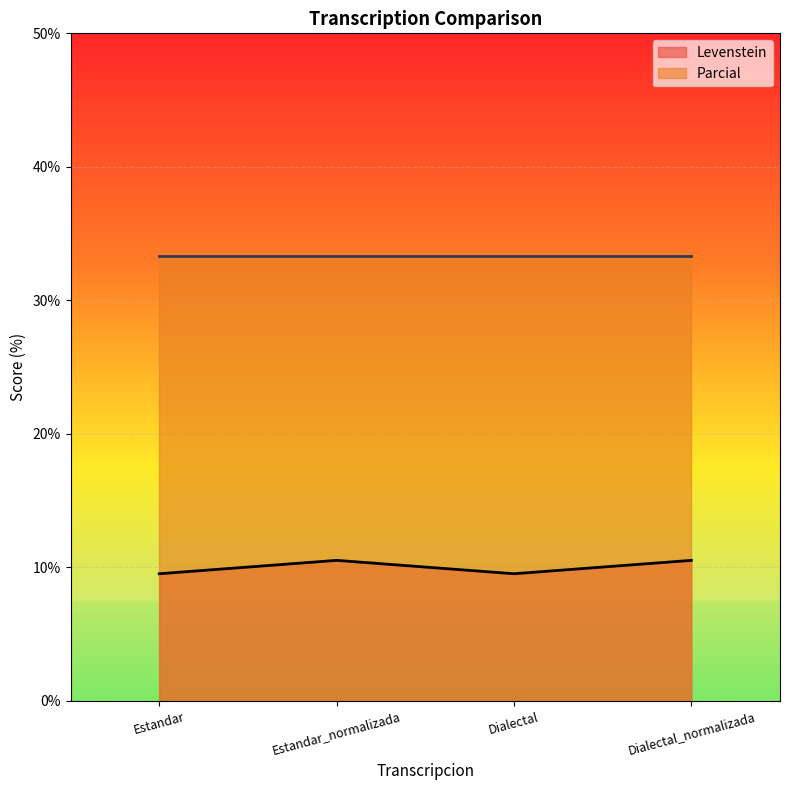

True or false: there are more than 0 points higher than both neighbors.

True